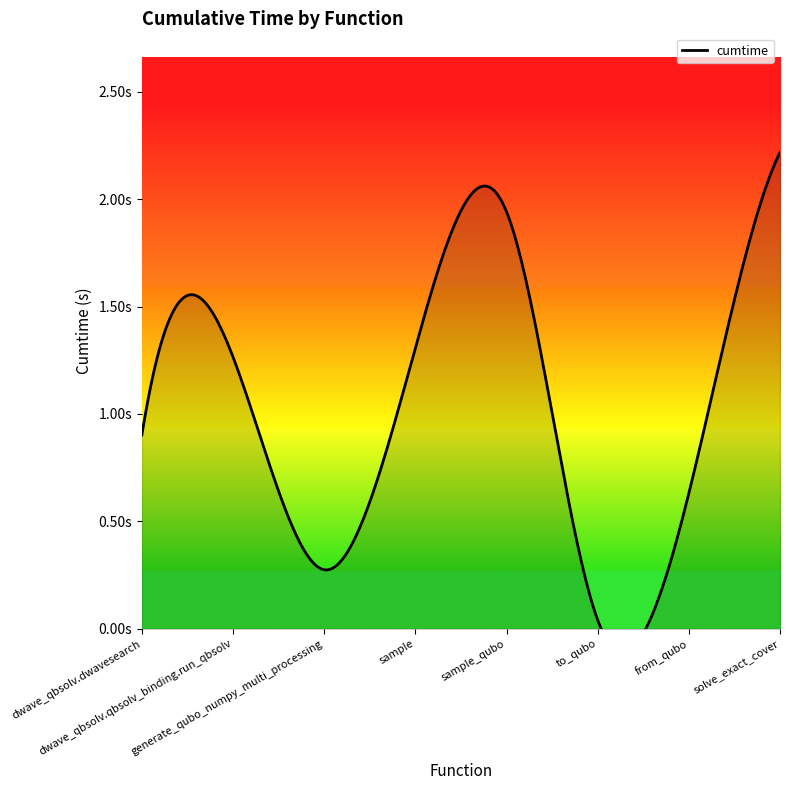

How many interior local peaks (higher than both neighbors) does the data have?

2